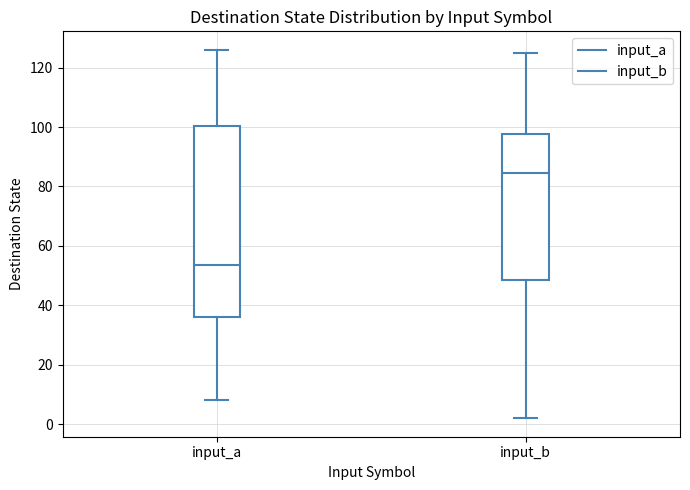

Reading left to right, transcribe this box plot: for each box, give where its median line is, the range the box spans, and where its two whiskers end, as read against the y-axis. The values are not printed on the chart, so give them approximately, as read against the axis.

input_a: median 54, box 36 to 100, whiskers 8 to 126
input_b: median 84, box 48 to 98, whiskers 2 to 126